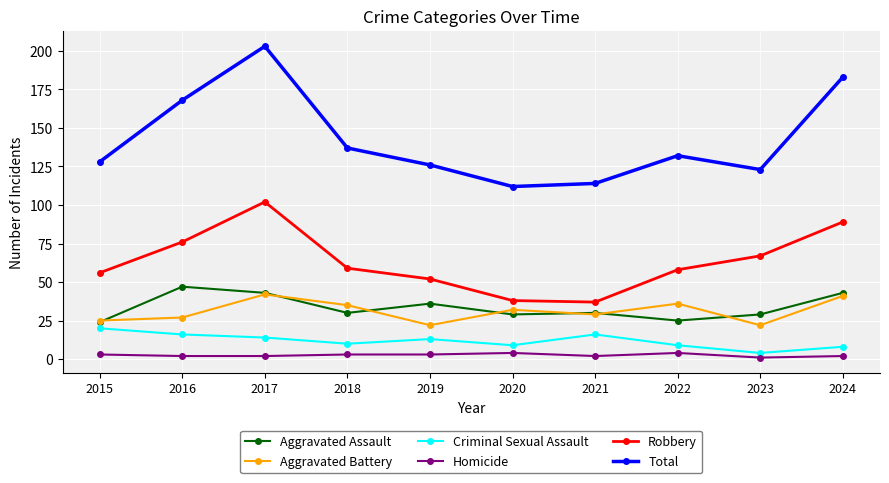

Is it true that Aggravated Battery equals 27 at 2016?

True